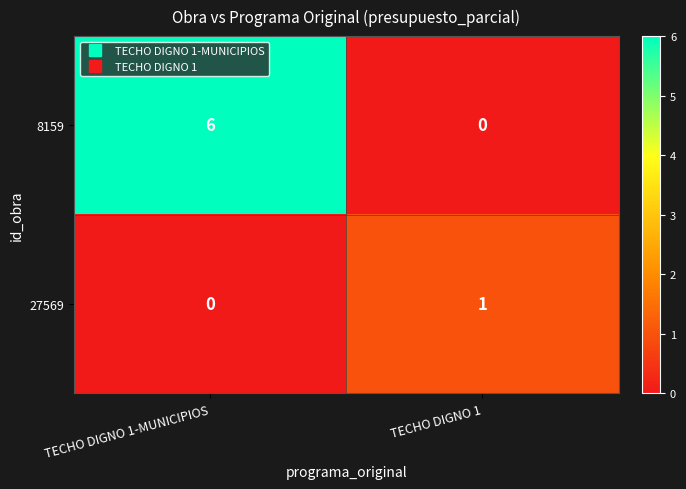

What is the spread (max minus min) of values at TECHO DIGNO 1-MUNICIPIOS?

6